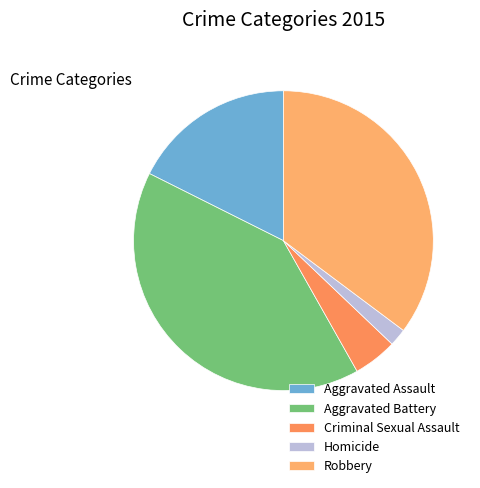

True or false: Aggravated Battery accounts for 41% of the total.

True